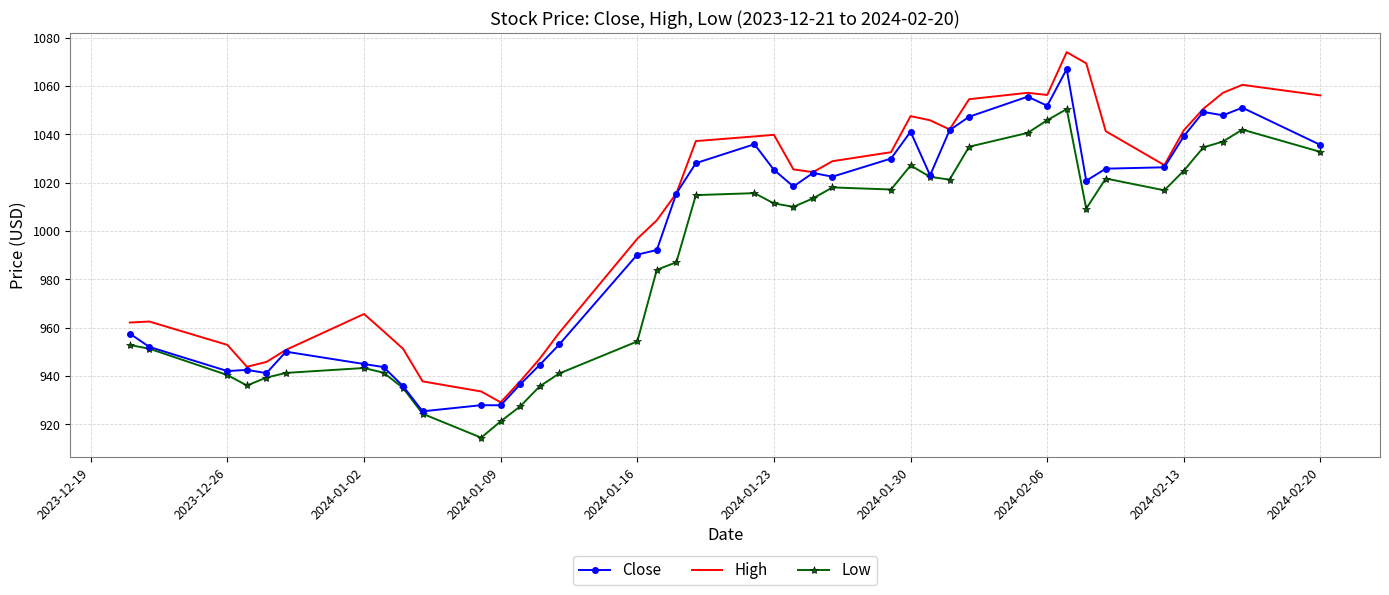

Rank the series by their maximum value, from lowest to highest.

Low, Close, High